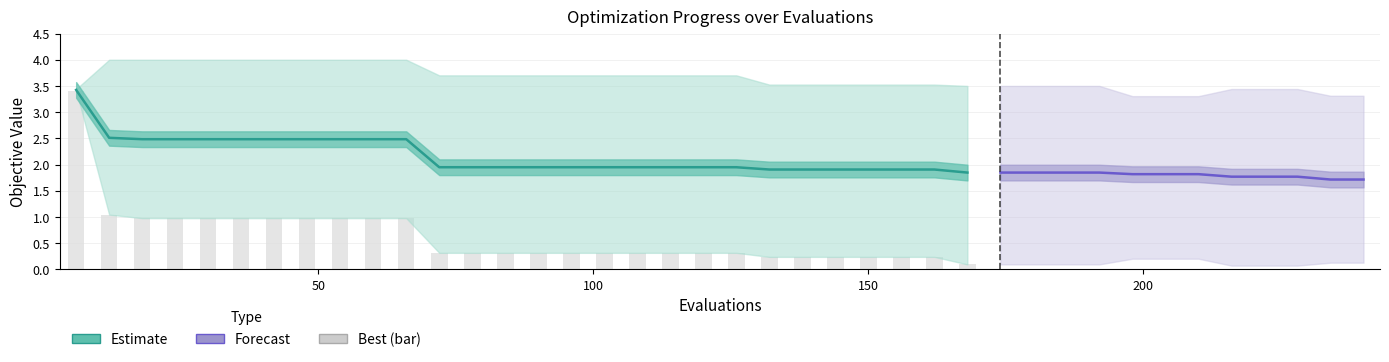

Which has a higher value, 6 or 216?

6